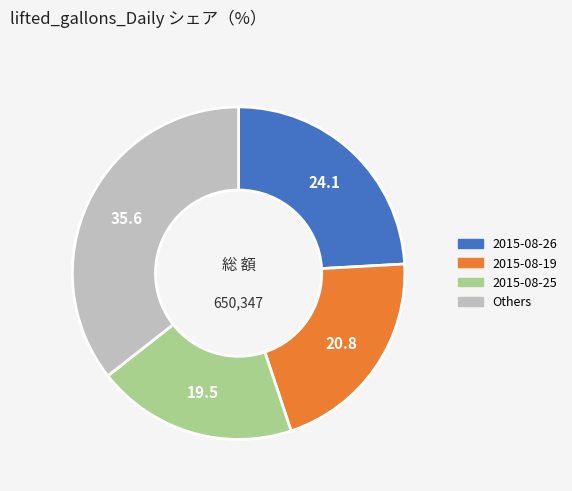

Is there a majority slice in this chart?

No